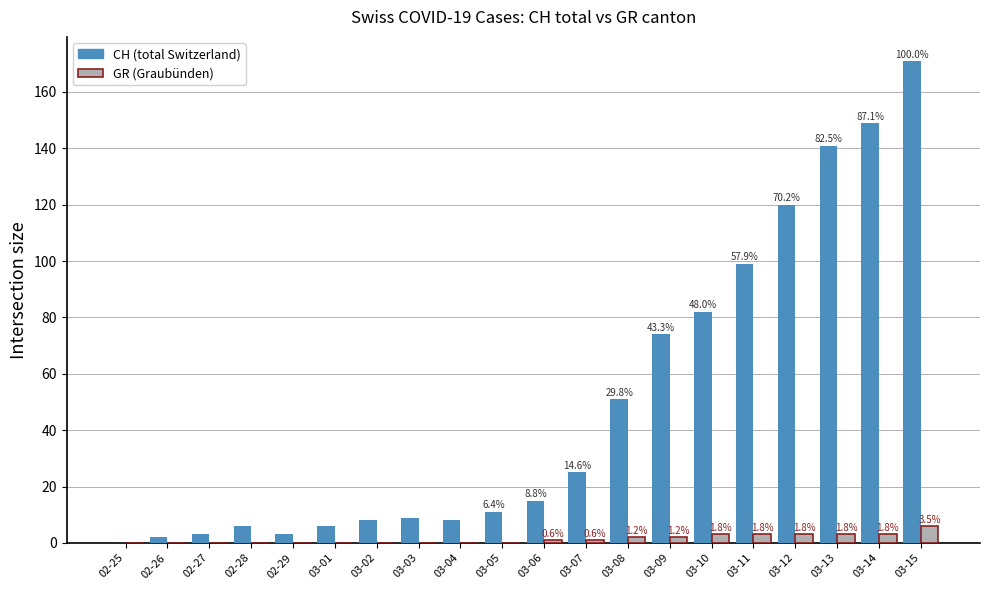

What is the total value across all series at 03-08?

53